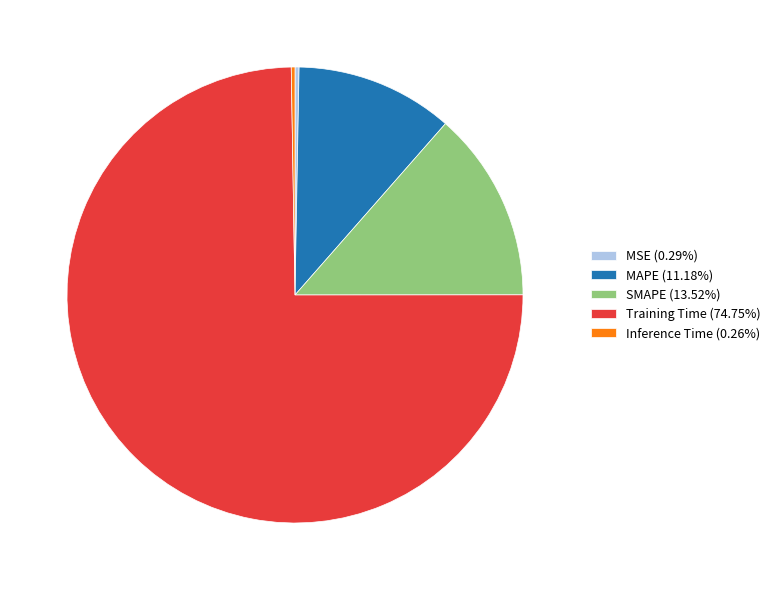

Is there any slice that represents more than half of the pie?

Yes